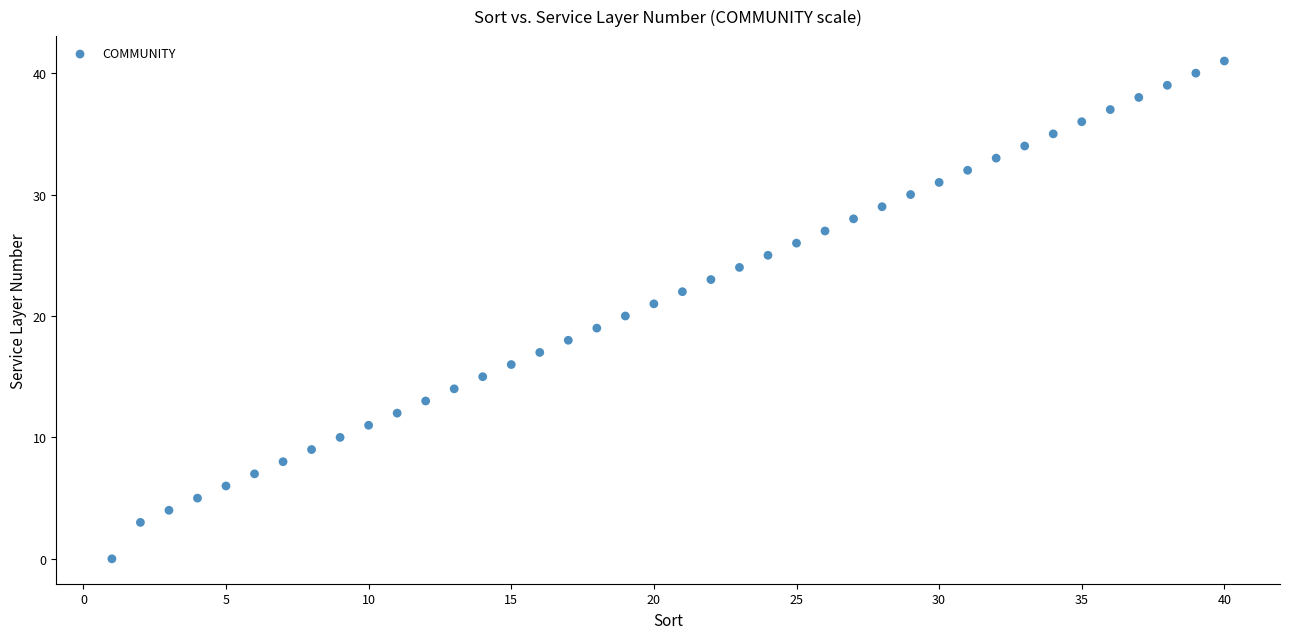

What is the range of Y values (max minus min)?

41